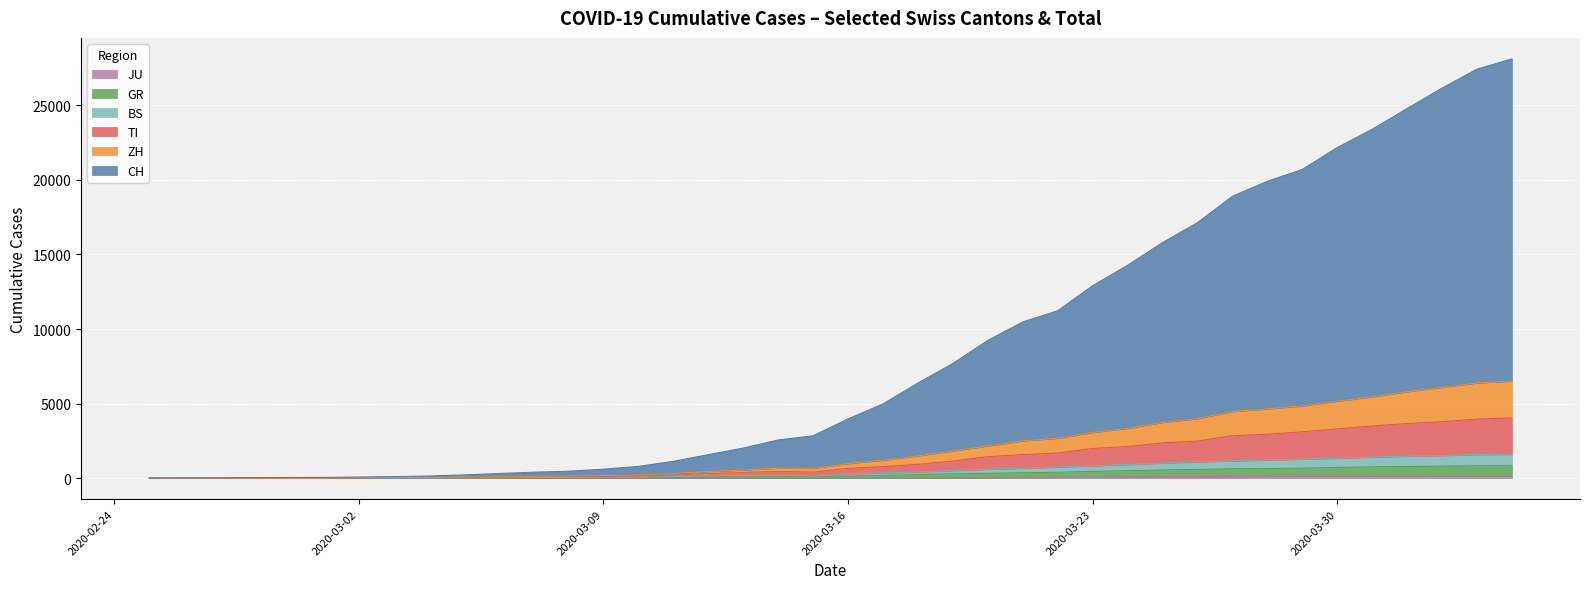

What is the value of the GR point at the 13th from the left?

24